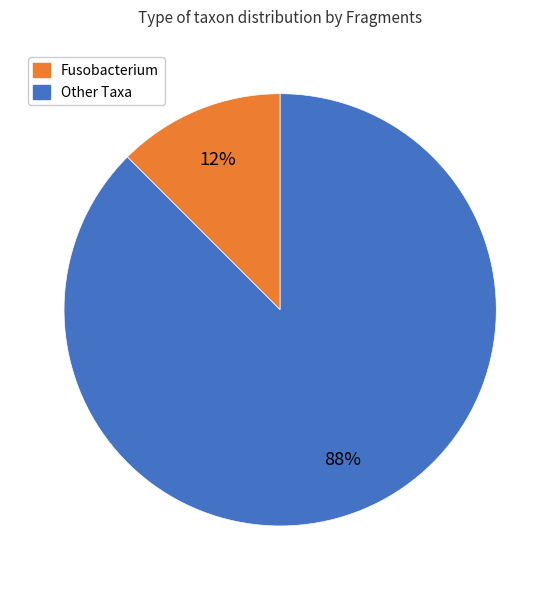

To the nearest percent, what is the average slice percentage?

50%